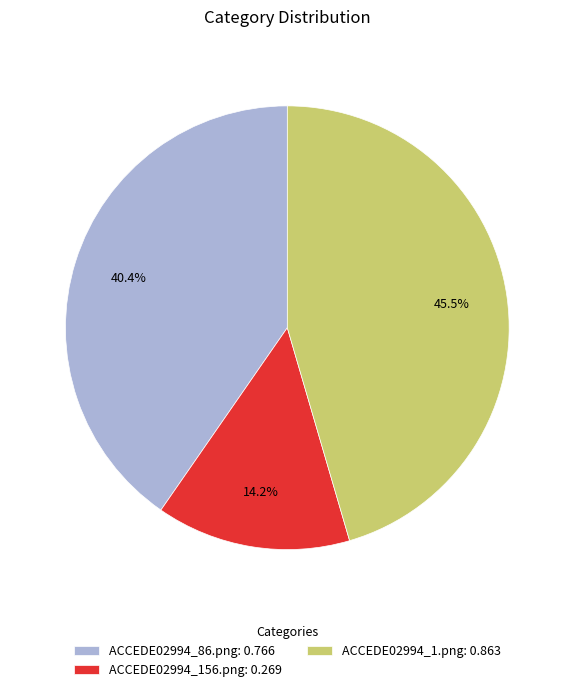

True or false: ACCEDE02994_156.png accounts for 19% of the total.

False